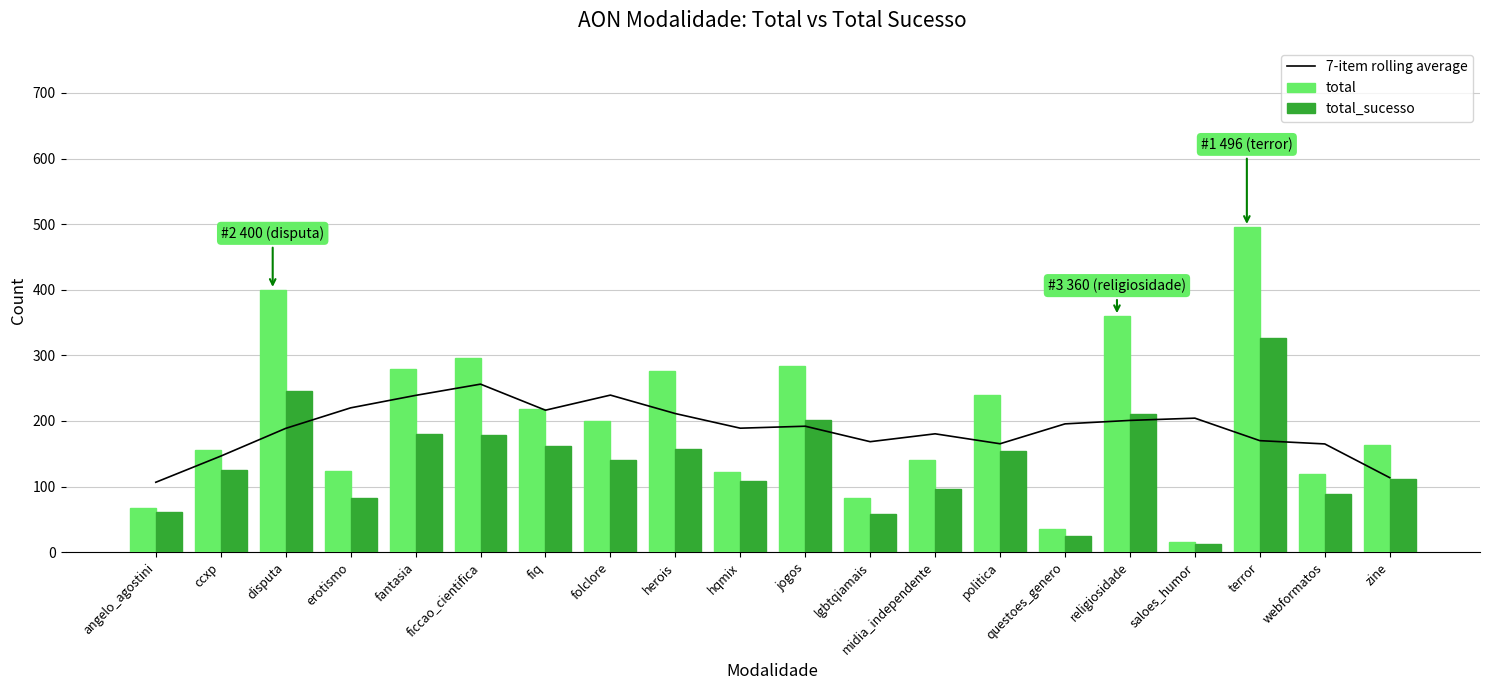

What is the sum of the total_sucesso values at religiosidade and ficcao_cientifica?

390